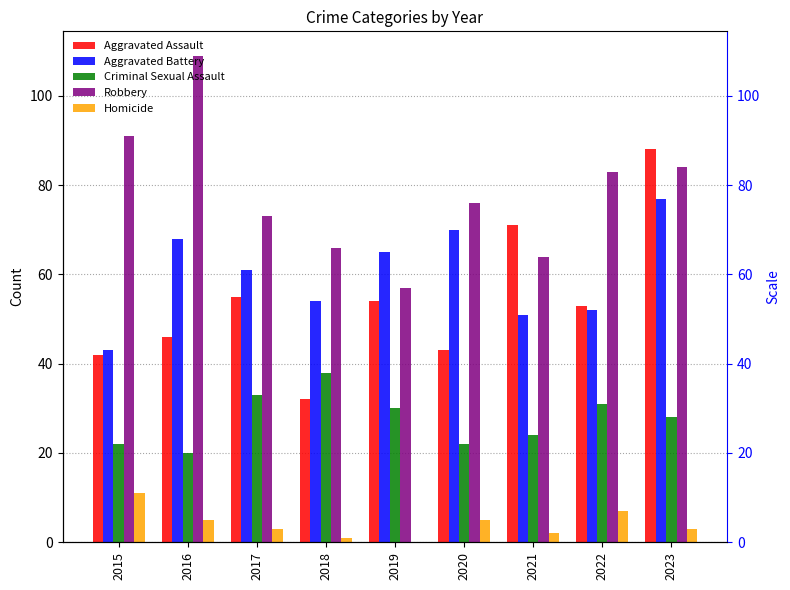

At which category does the chart reach its peak across all series?

2016